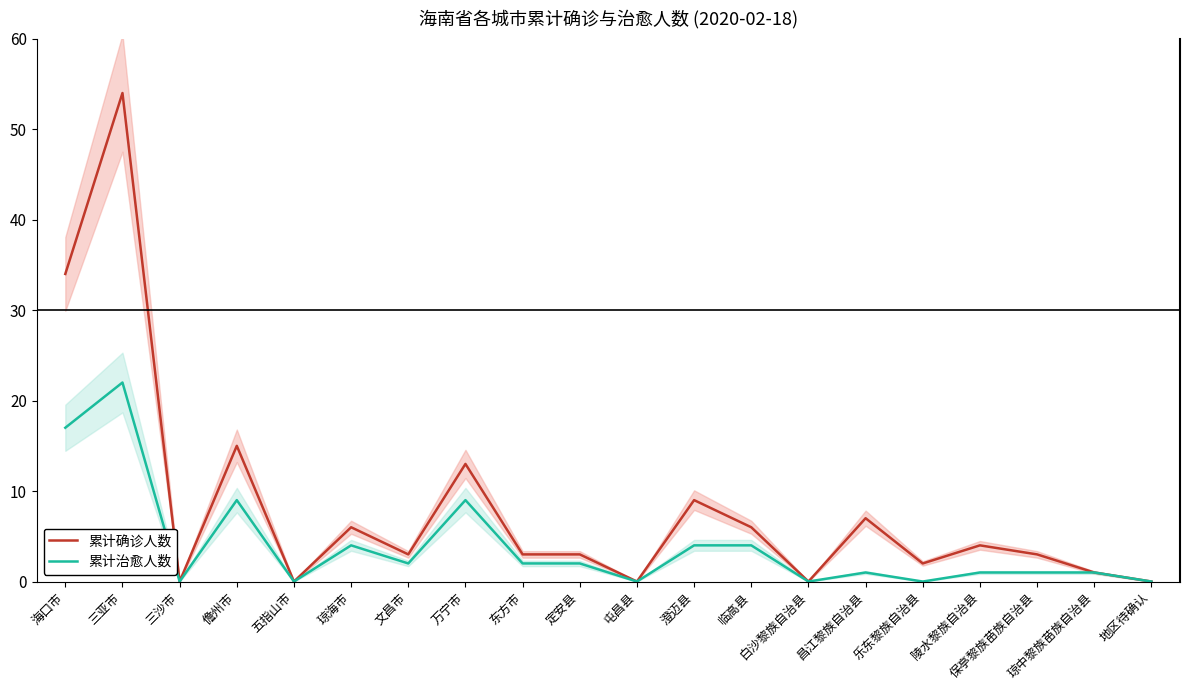

What is the value of the 累计治愈人数 point at the 13th from the left?

4